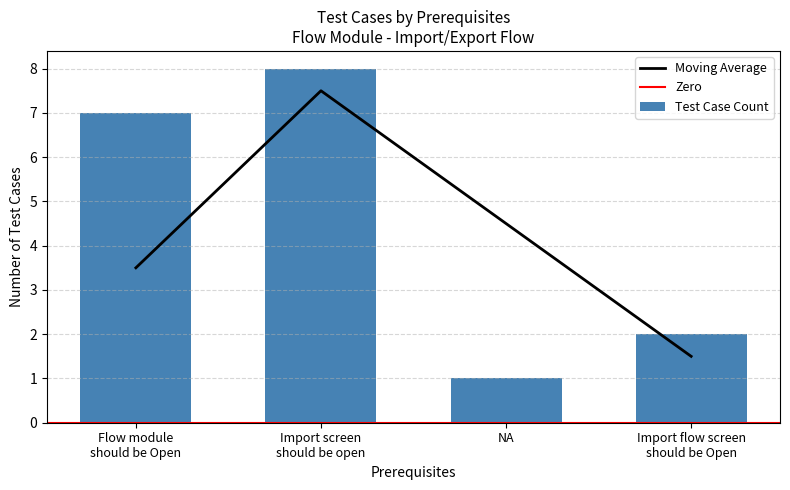

How many interior local peaks does the Moving Average series have?

1